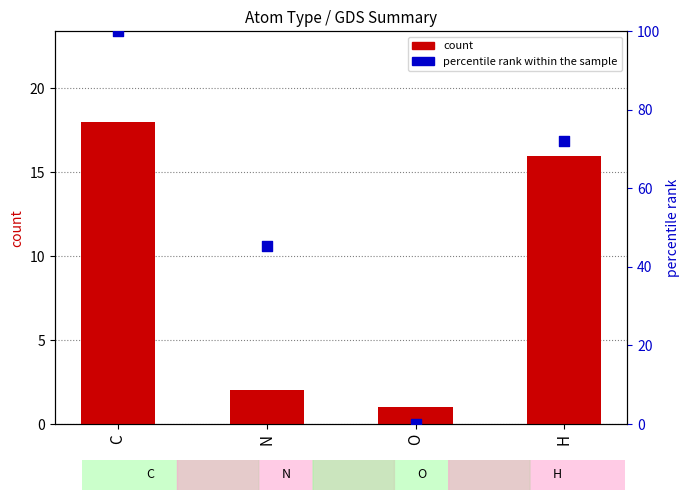

What are all the series names shown in the legend?

count, percentile rank within the sample